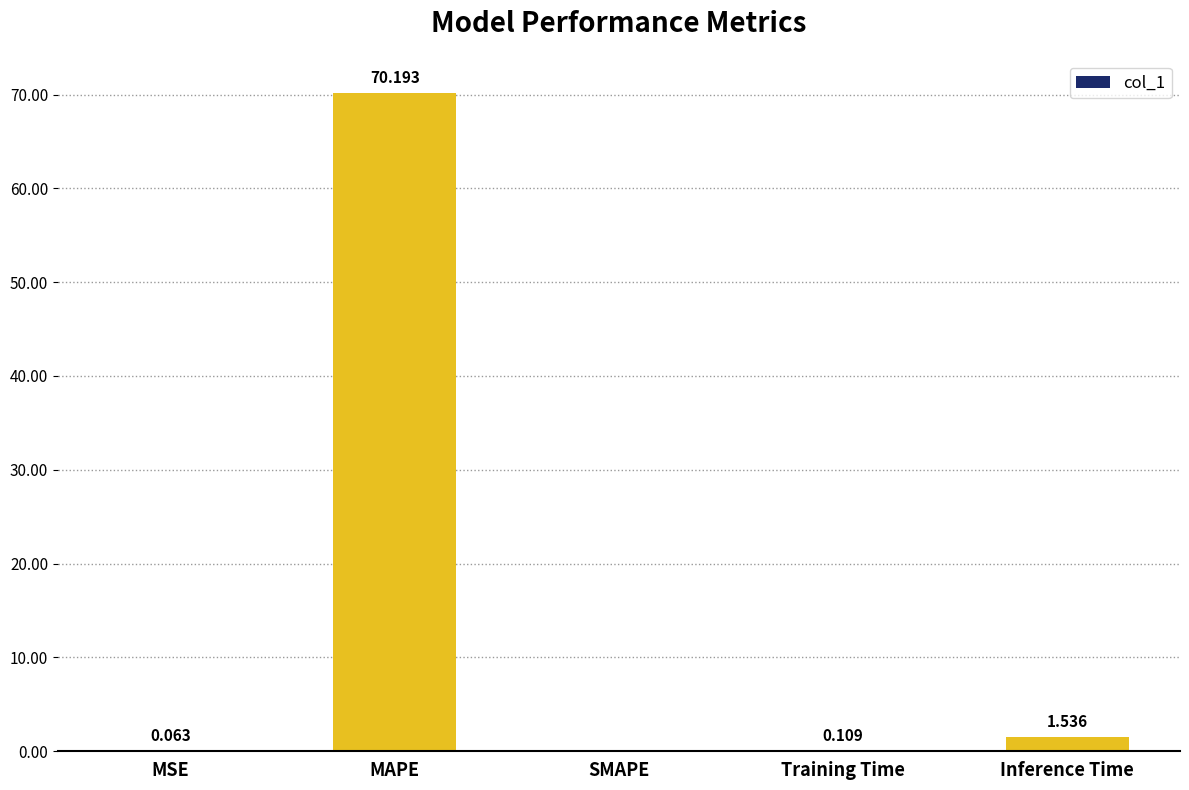

At which category does the chart reach its peak across all series?

MAPE